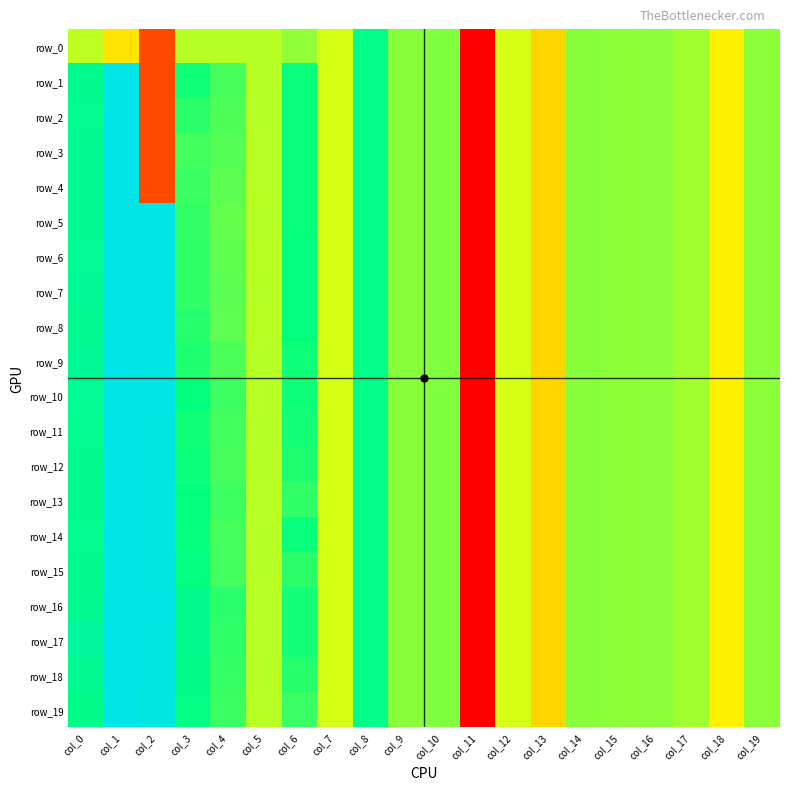

At how many categories does at least one series exceed -1?

19